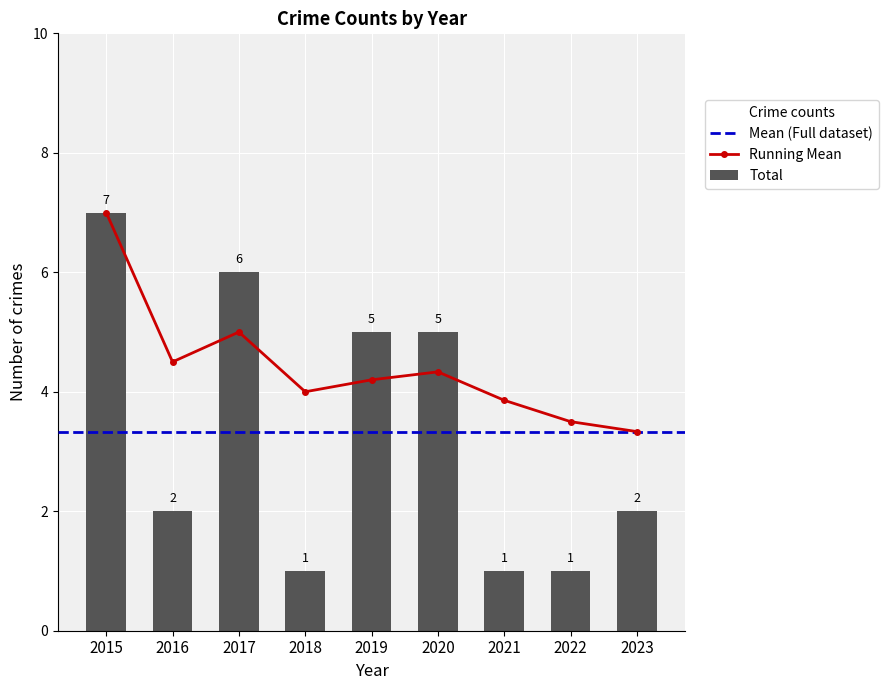

Rank the categories by Total value from highest to lowest.

2015, 2017, 2019, 2020, 2016, 2023, 2018, 2021, 2022